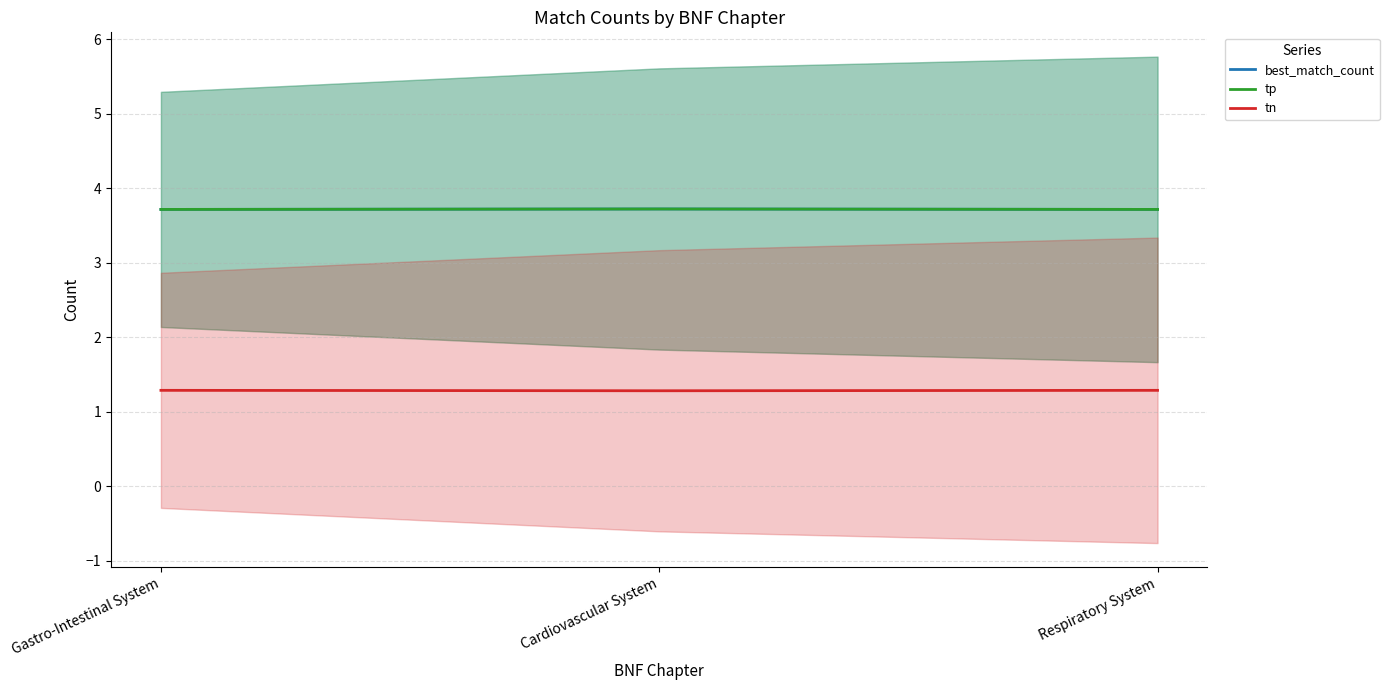

What are all the series names shown in the legend?

best_match_count, tp, tn